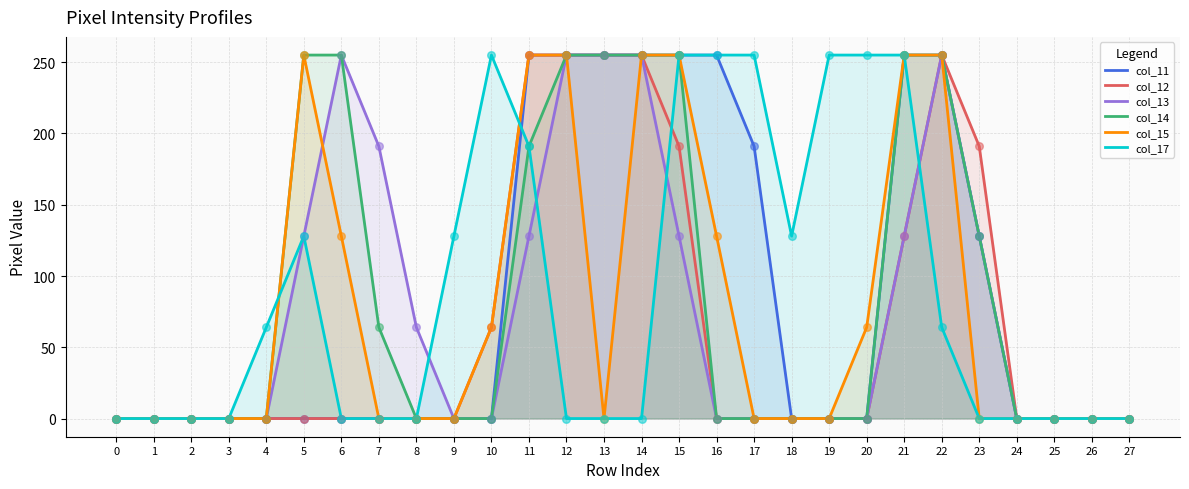

At which category is the sum across all series the highest?

15